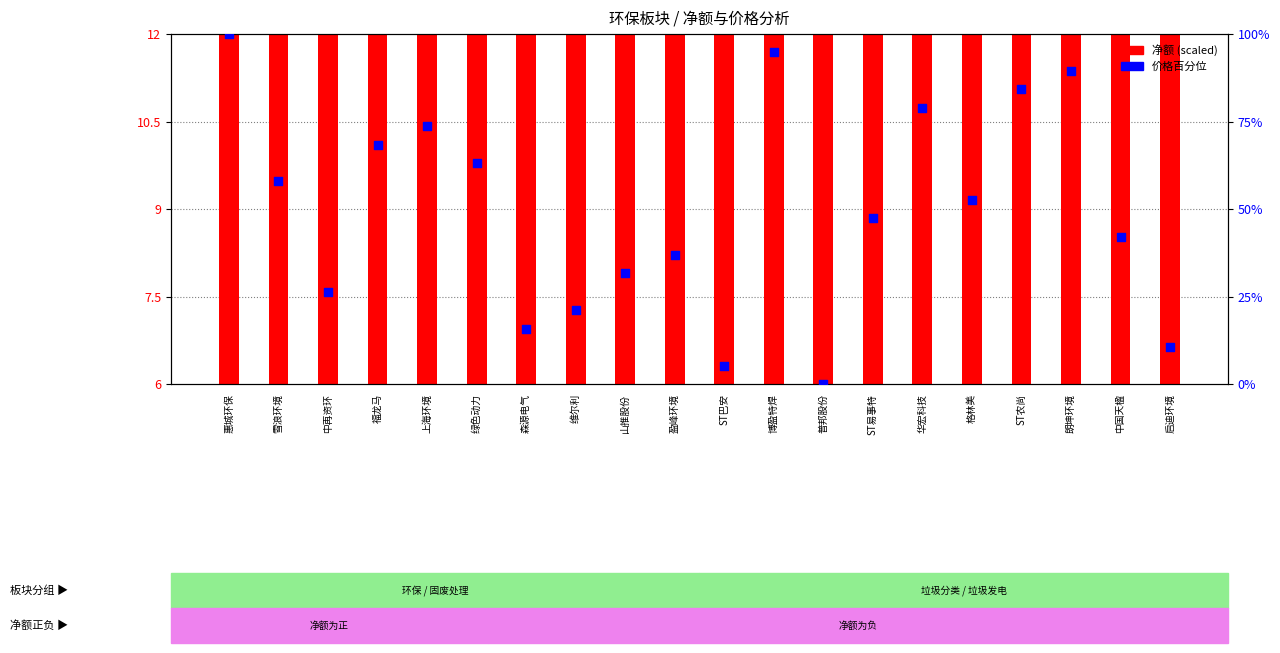

At which category is the sum across all series the highest?

惠城环保